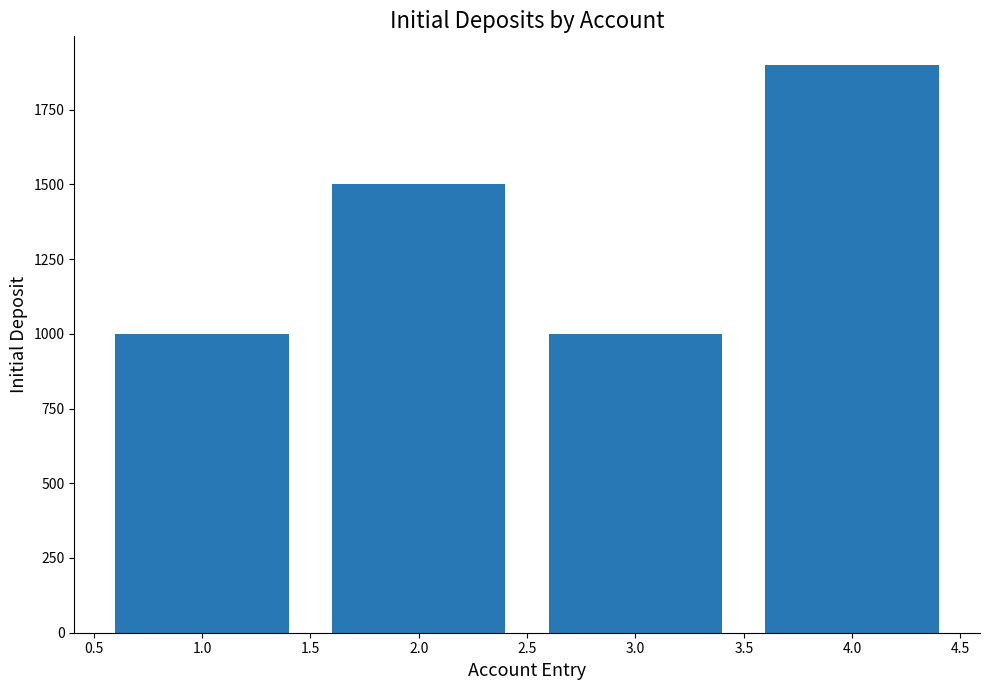

Is it true that the value at 1.0 is 1703?

False